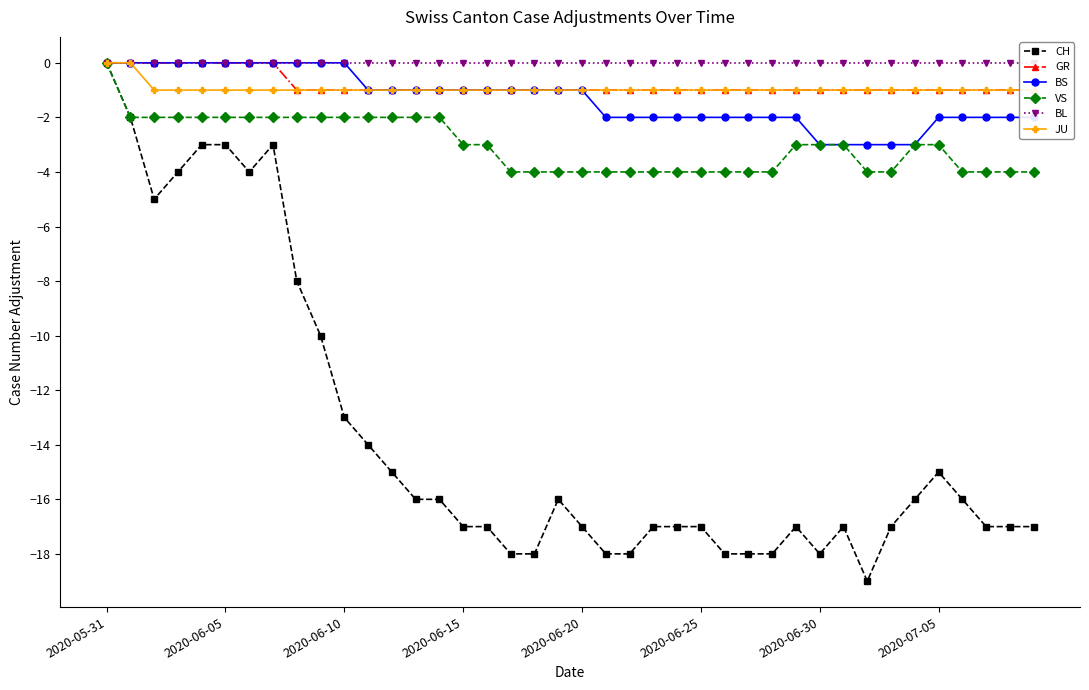

What is the sum of all VS values?

-121